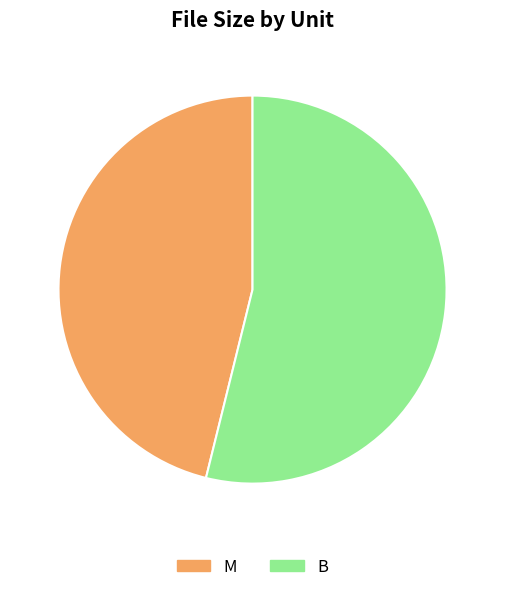

Do B and M together represent more than half of the pie?

Yes